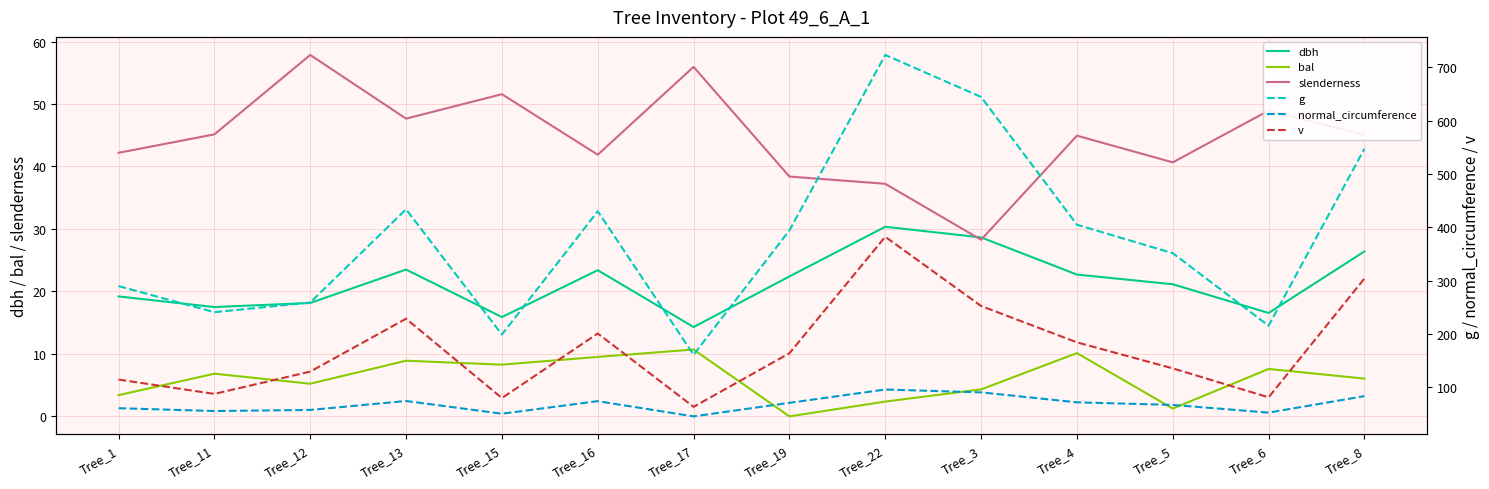

List the labels in order of normal_circumference value, smallest first.

Tree_17, Tree_15, Tree_6, Tree_11, Tree_12, Tree_1, Tree_5, Tree_19, Tree_4, Tree_16, Tree_13, Tree_8, Tree_3, Tree_22